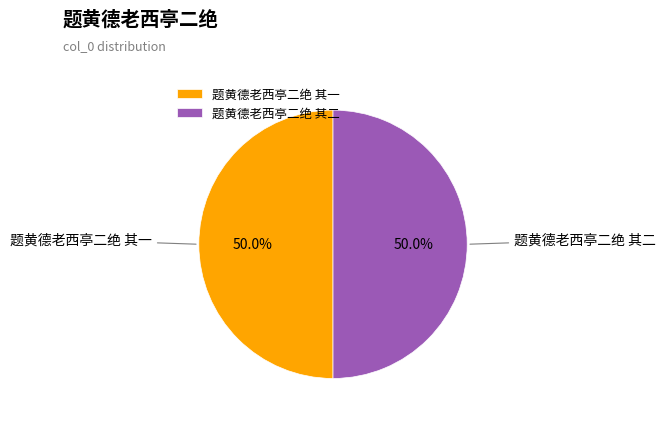

Do 题黄德老西亭二绝 其一 and 题黄德老西亭二绝 其二 together represent more than half of the pie?

Yes